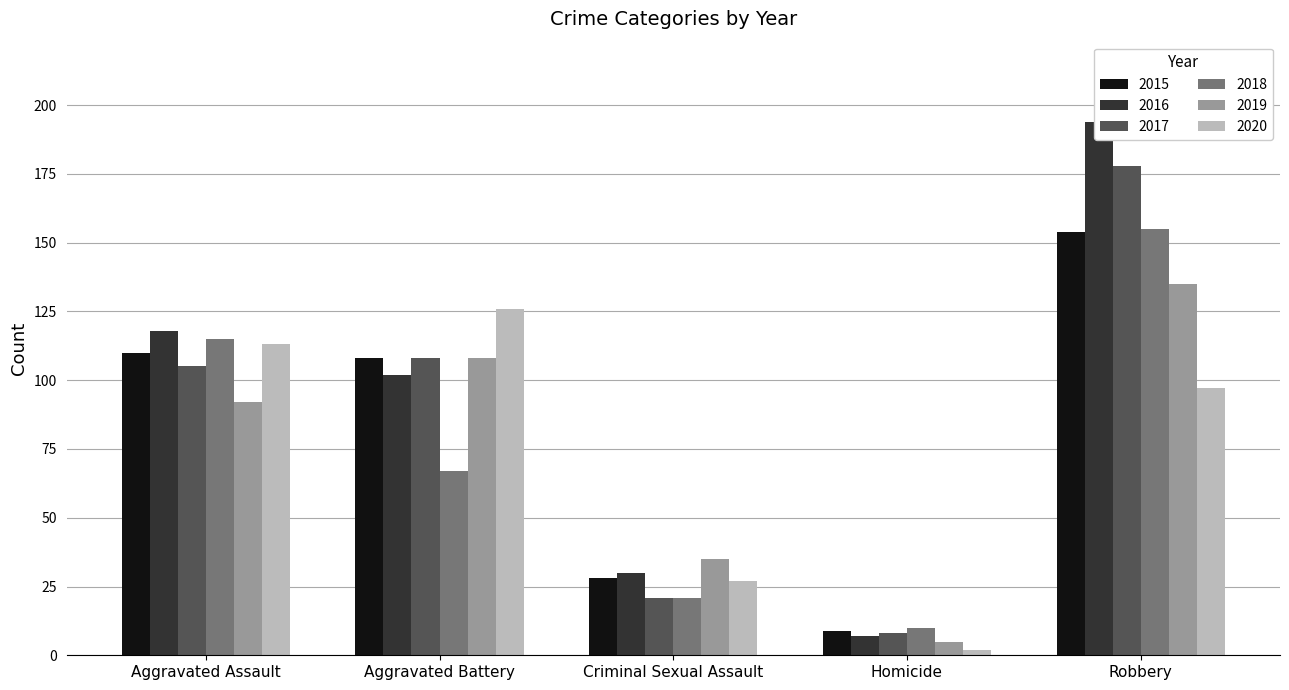

Is the value of 2018 at Aggravated Assault greater than the value of 2015 at Criminal Sexual Assault?

Yes